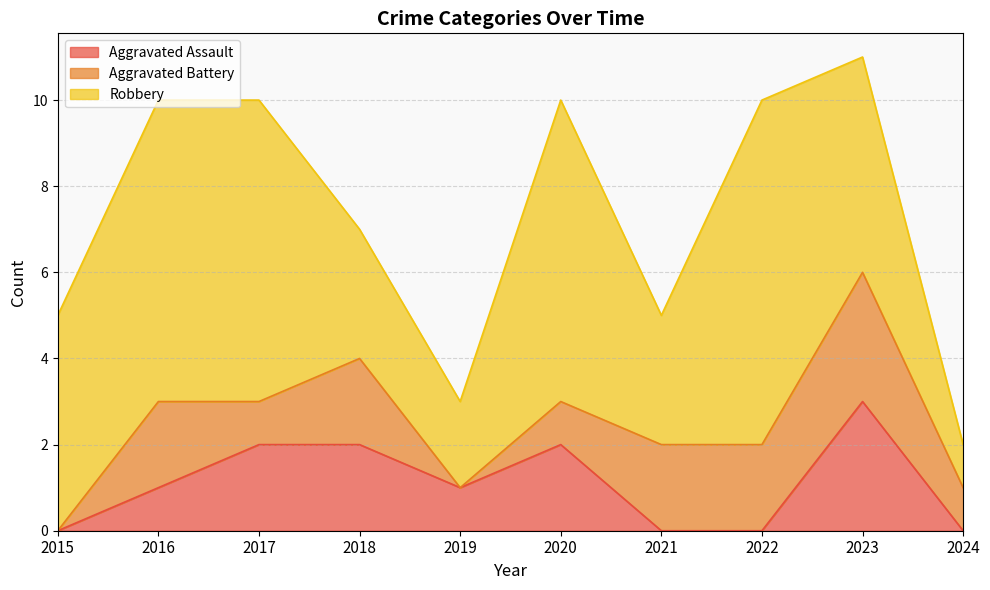

In Aggravated Assault, how many points are higher than both neighbors (excluding endpoints)?

2